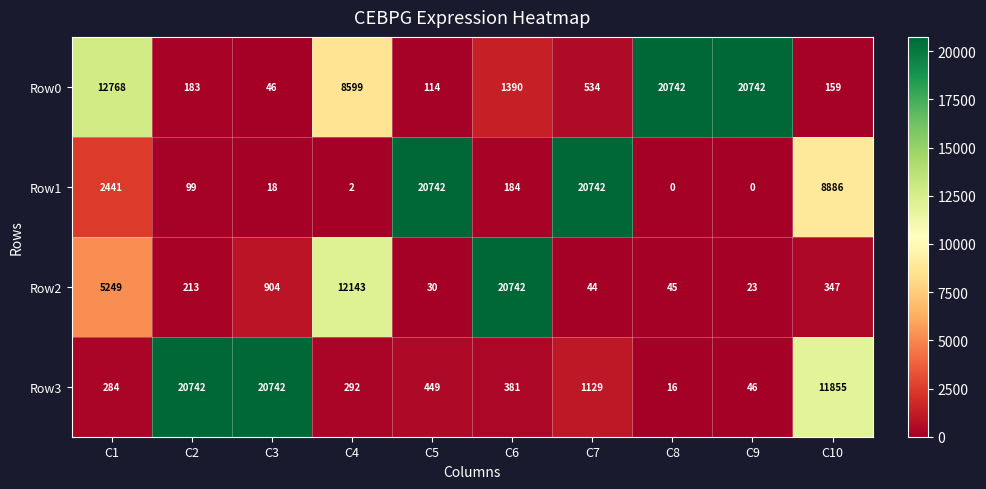

What is the sum of all Row1 values?

53114